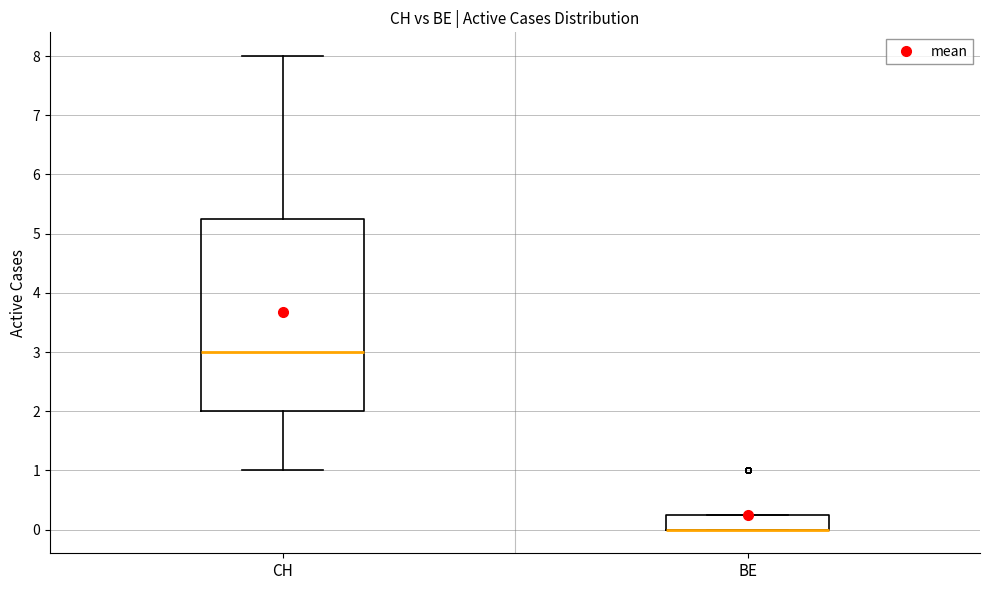

Reading left to right, transcribe this box plot: for each box, give where its median line is, the range the box spans, and where its two whiskers end, as read against the y-axis. The values are not printed on the chart, so give them approximately, as read against the axis.

CH: median 3.0, box 2.0 to 5.3, whiskers 1.0 to 8.0
BE: median 0.0 (drawn on the box's lower edge), box 0.0 to 0.3, whiskers 0.0 to 0.3